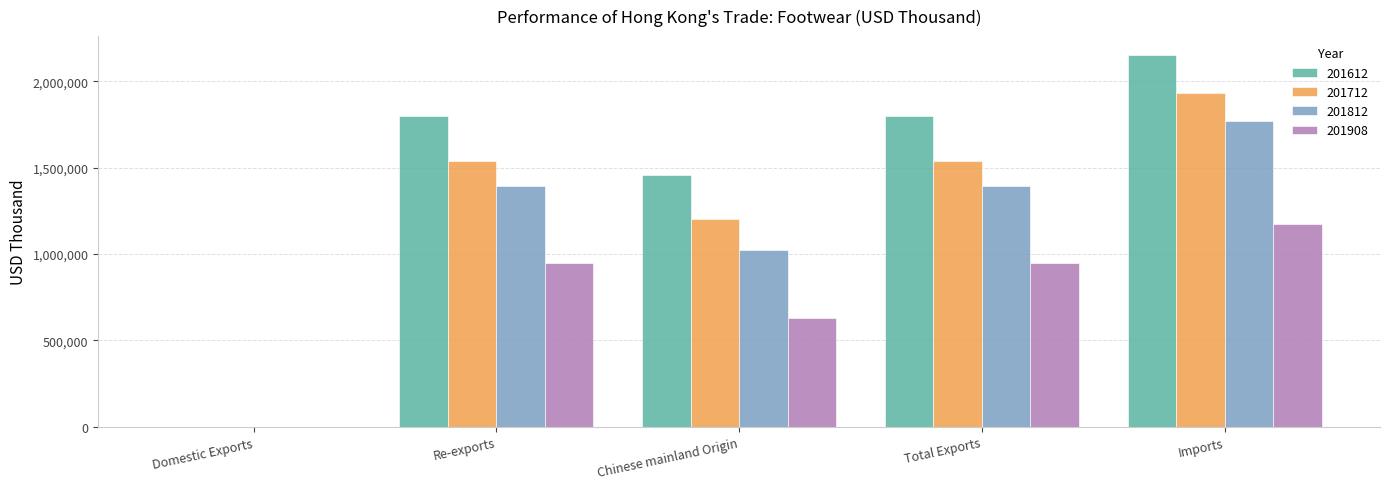

How many data points in 201908 are above 948857?

3